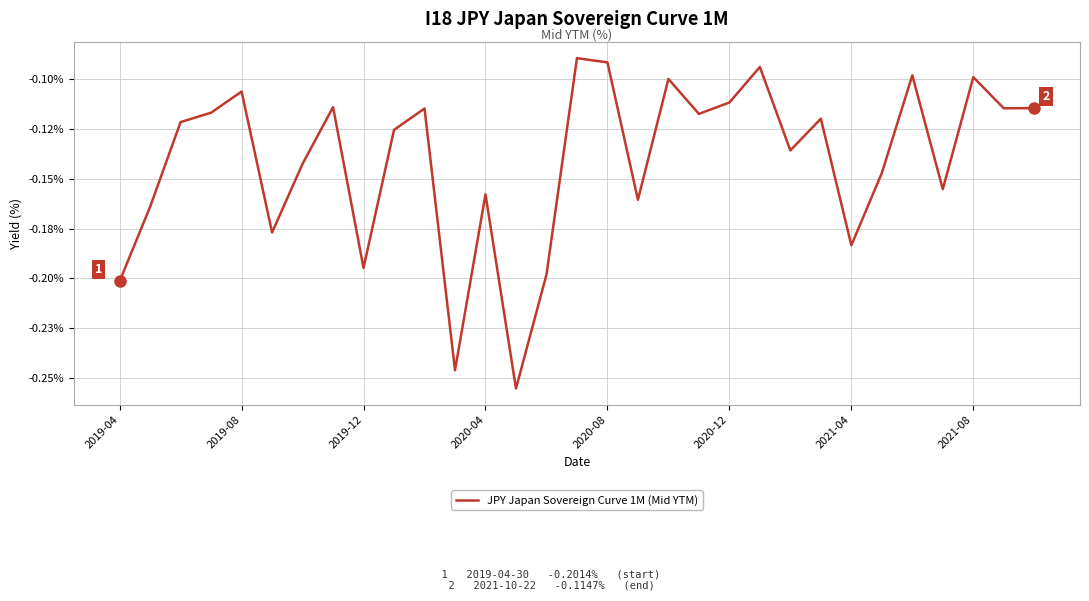

Does the chart have visible grid lines?

Yes